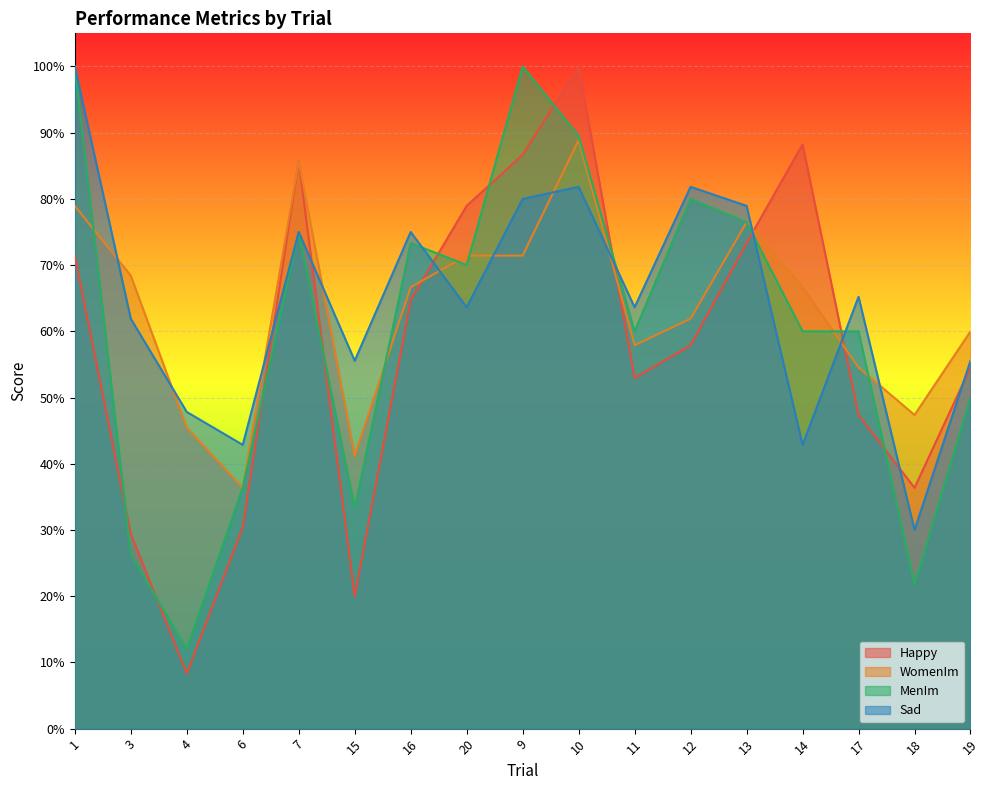

The WomenIm series shows 0.2 at 6. True or false?

False